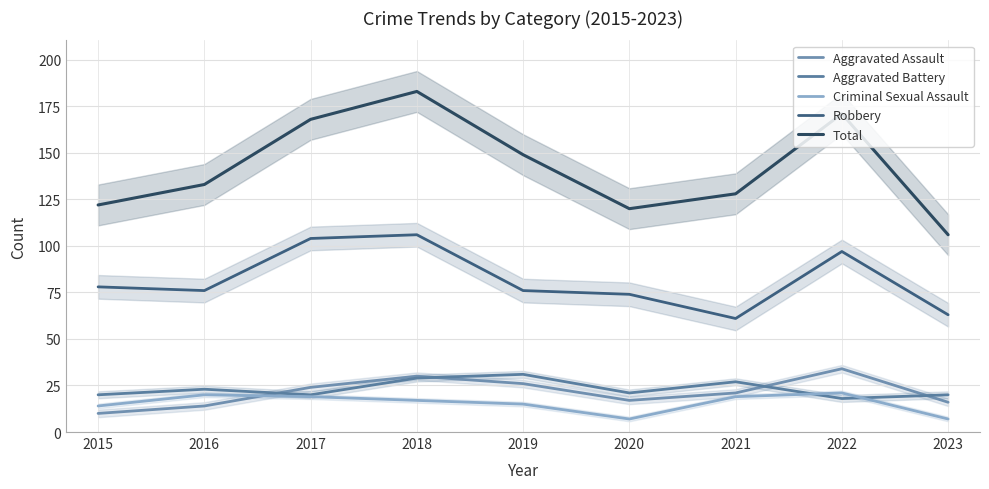

True or false: Criminal Sexual Assault and Robbery intersect in this chart.

False